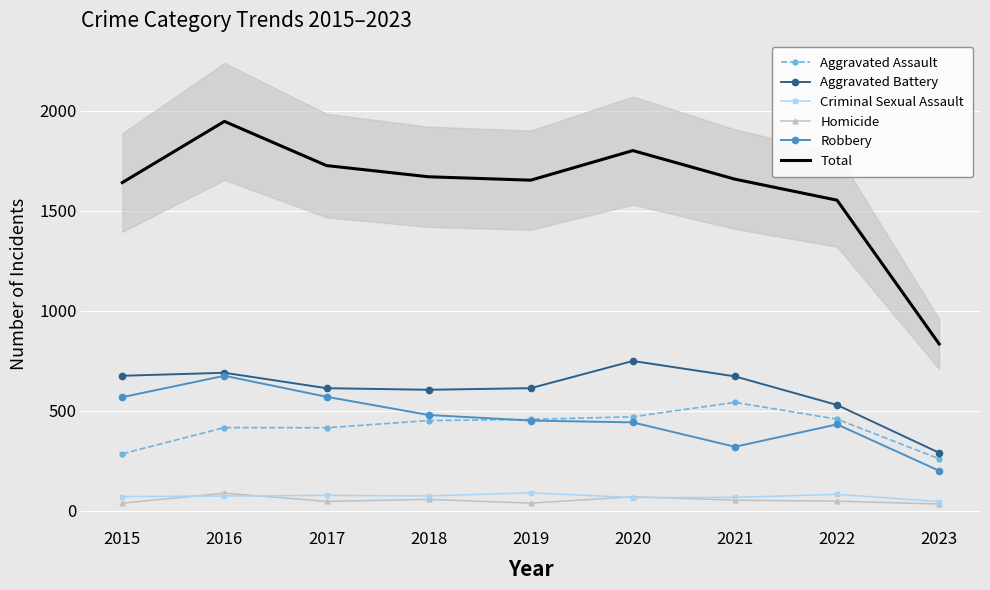

True or false: Criminal Sexual Assault and Aggravated Assault cross at least once.

False